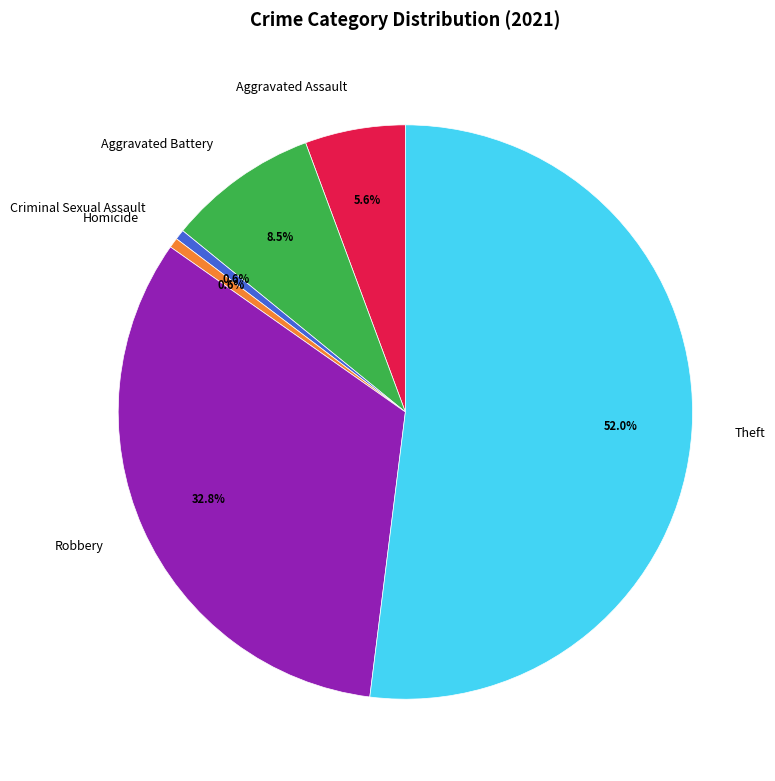

To the nearest percent, what is the average slice percentage?

17%